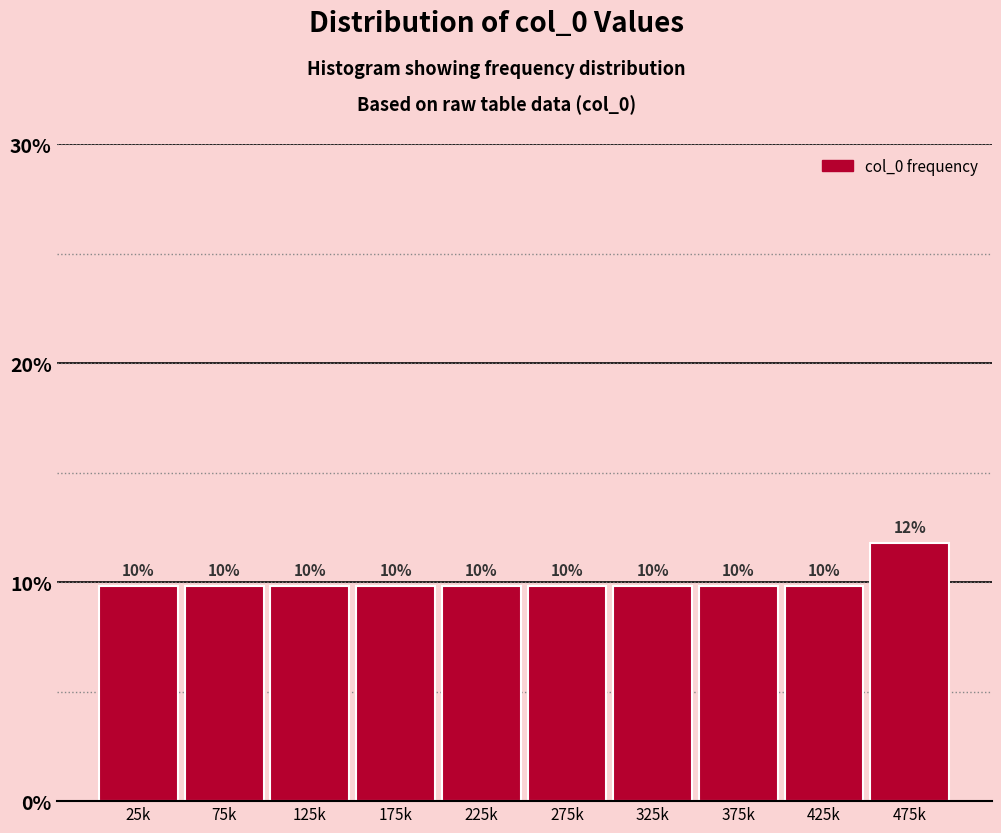

Are the bars horizontal?

No